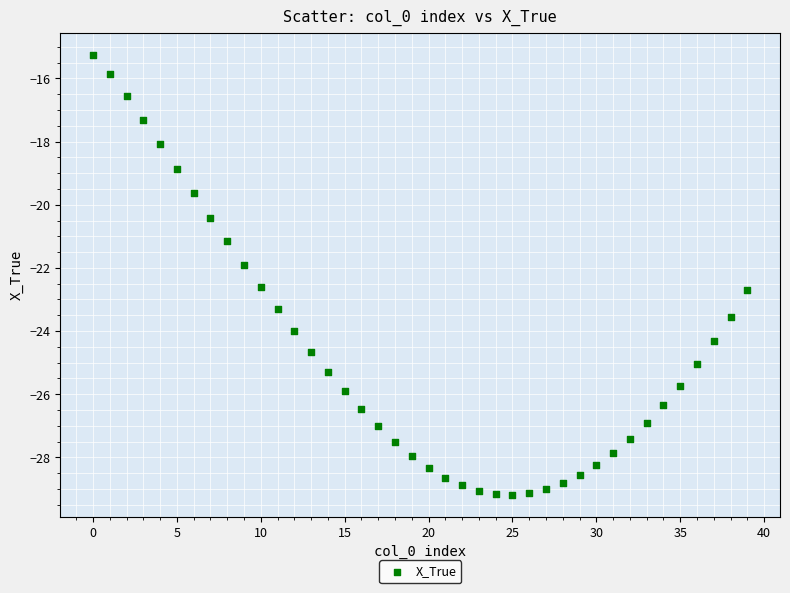

What is the range of Y values (max minus min)?

13.9